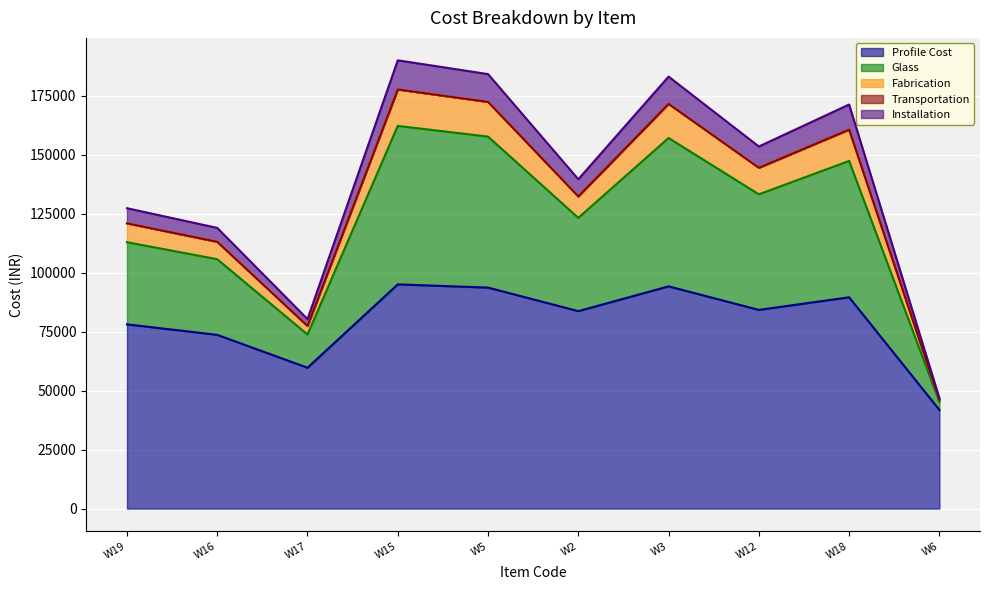

Does the chart display data point markers on the line(s)?

No